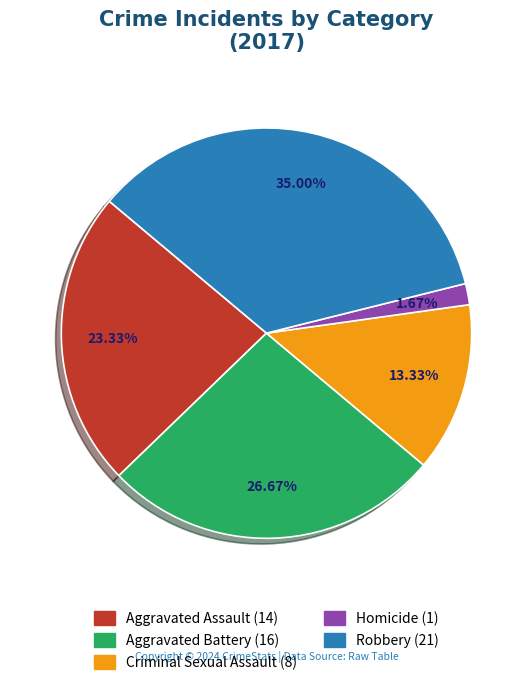

The Aggravated Assault slice represents 23% of the pie. True or false?

True